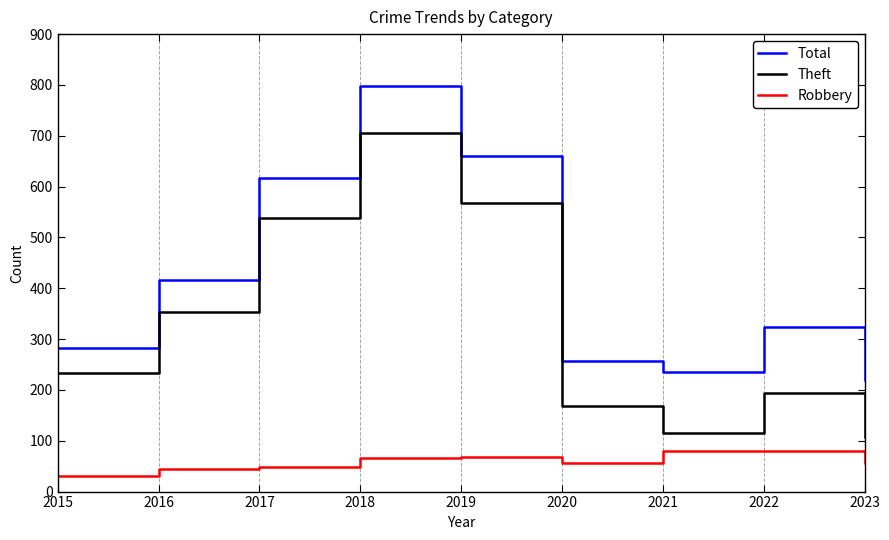

What is the sum of the Robbery values at 2016 and 2018?

111